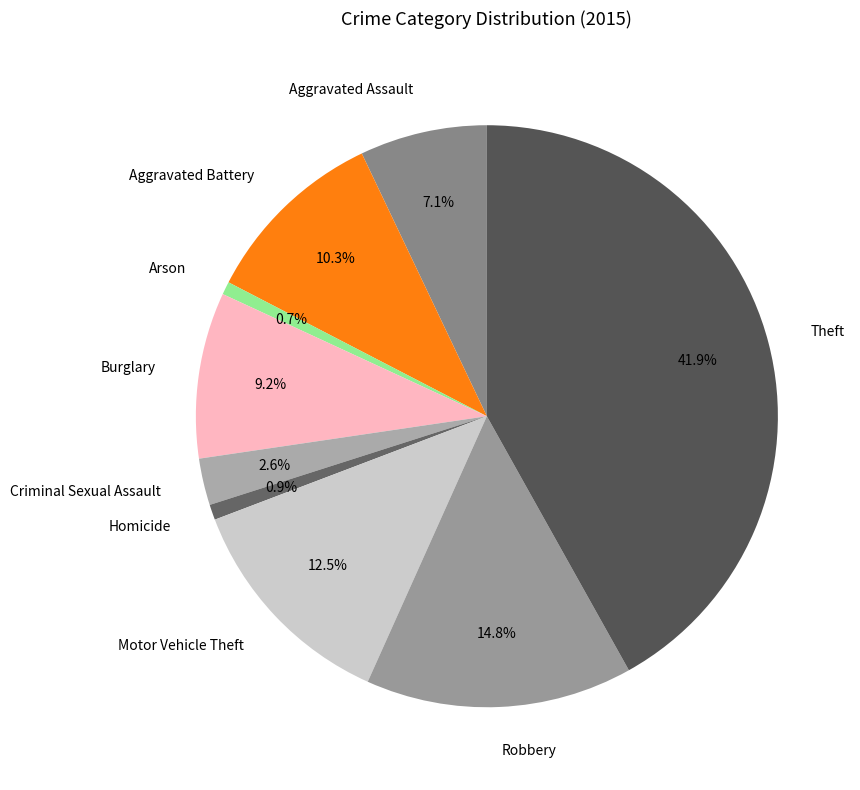

Which slice is the largest?

Theft